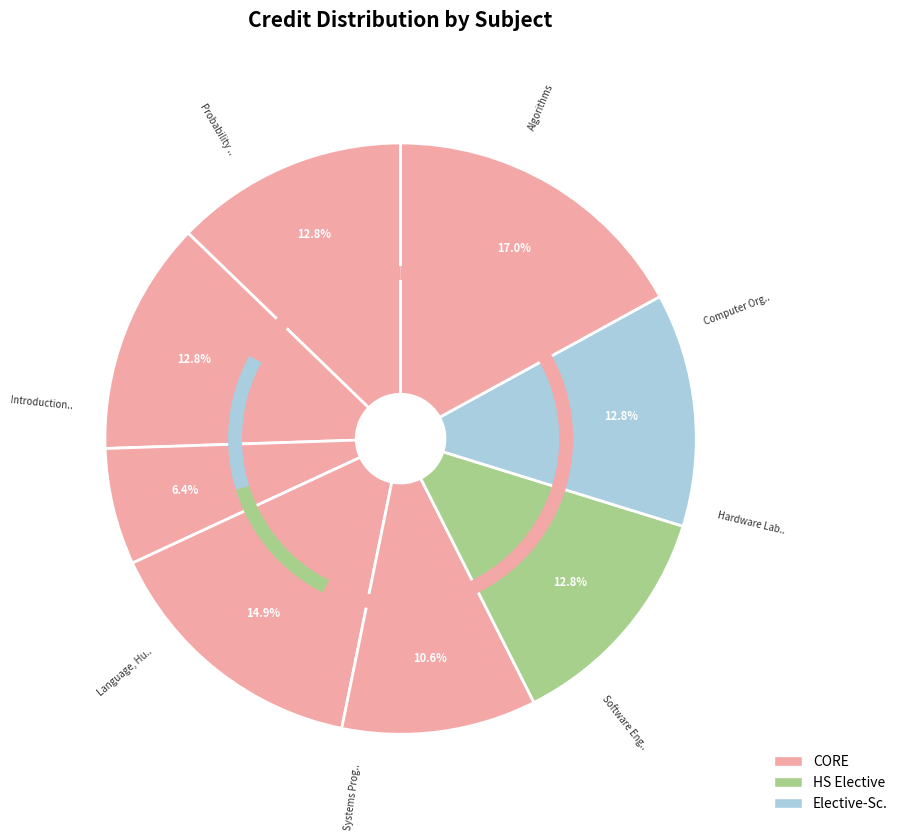

How many segments does this pie chart have?

8